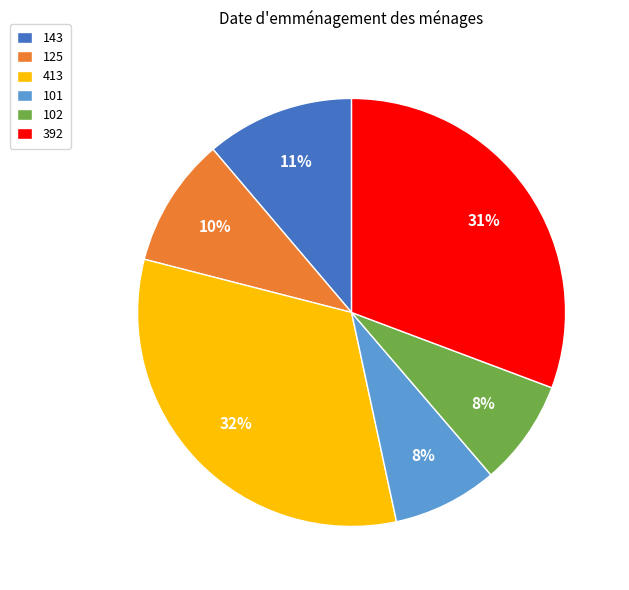

To the nearest percent, what portion does 392 represent?

31%